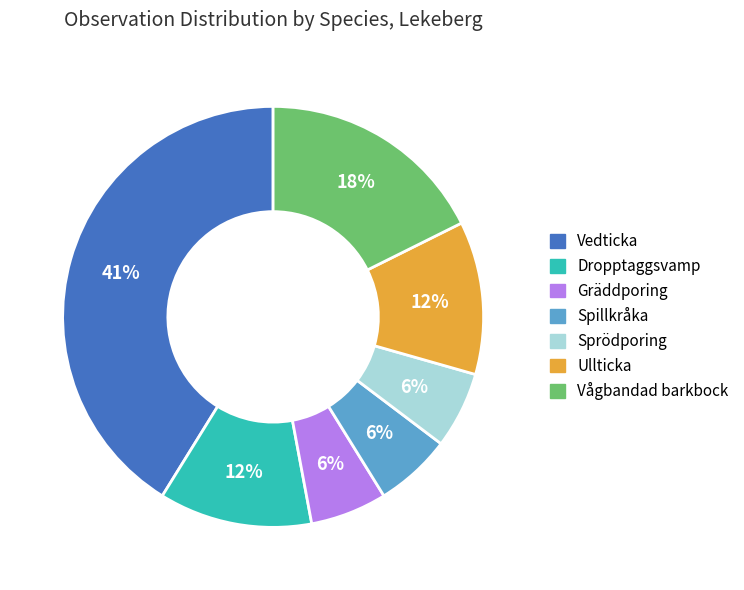

What is the largest slice in the pie chart?

Vedticka